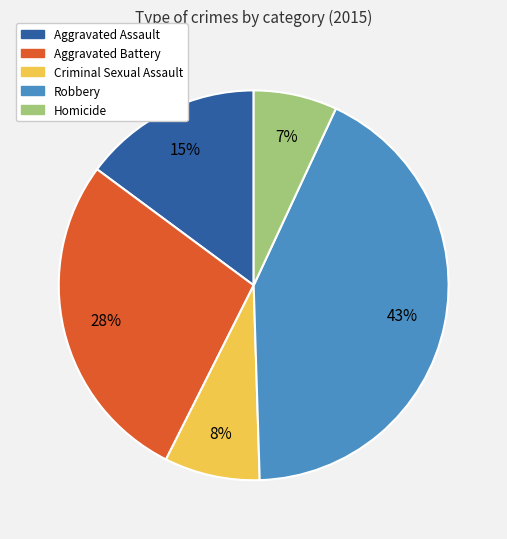

Rank the categories by value from highest to lowest.

Robbery, Aggravated Battery, Aggravated Assault, Criminal Sexual Assault, Homicide